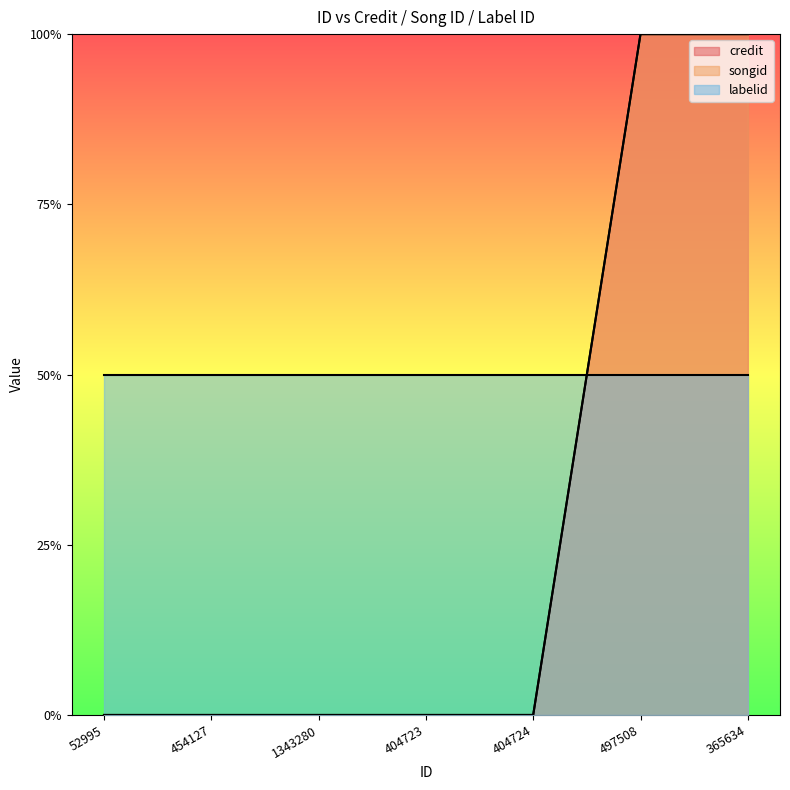

Is it true that songid equals 0 at 1343280?

True